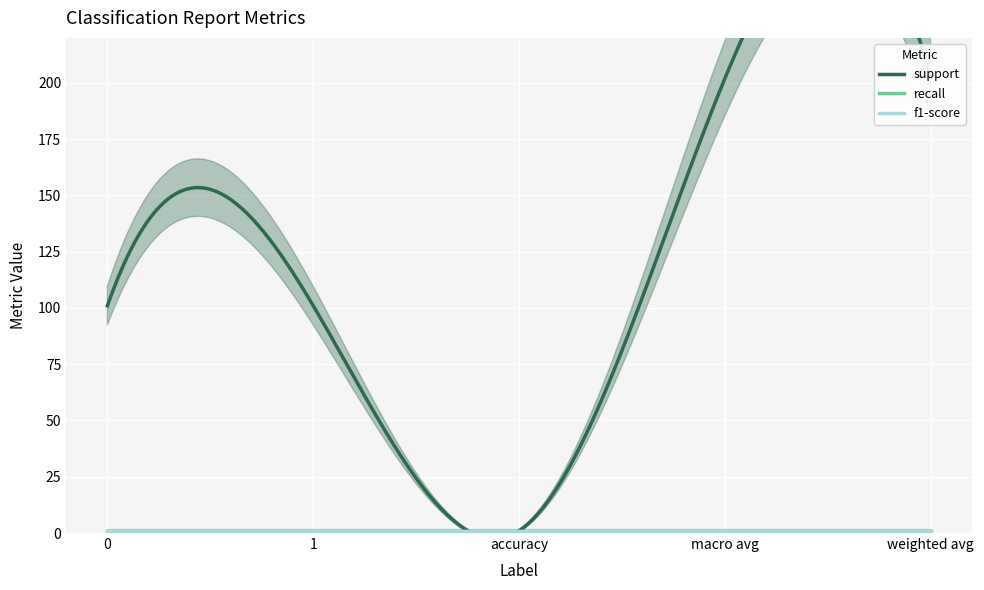

The f1-score series shows 0 at weighted avg. True or false?

False